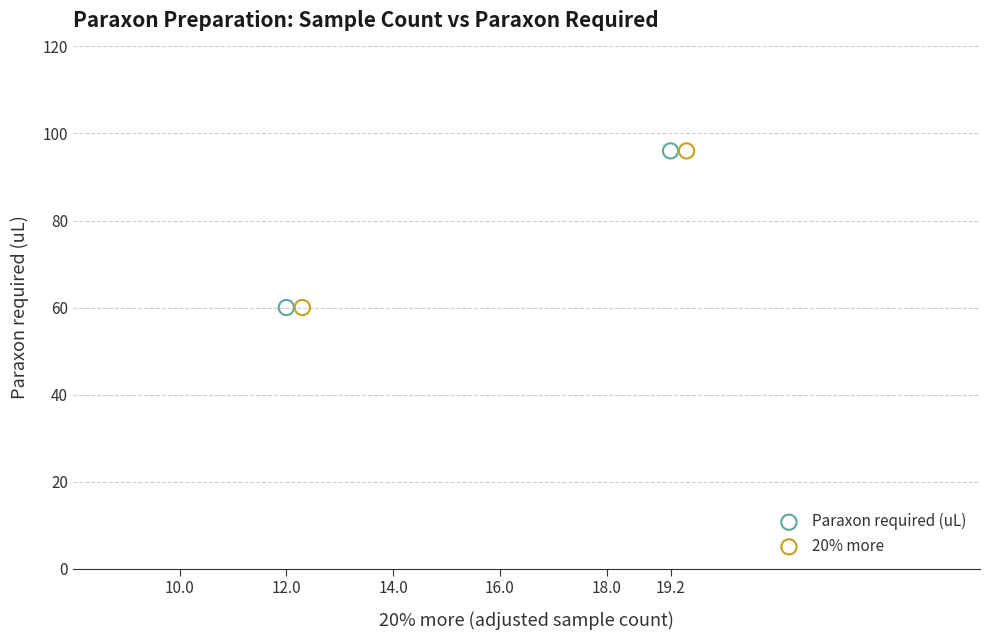

What are all the series names shown in the legend?

Paraxon required (uL), 20% more